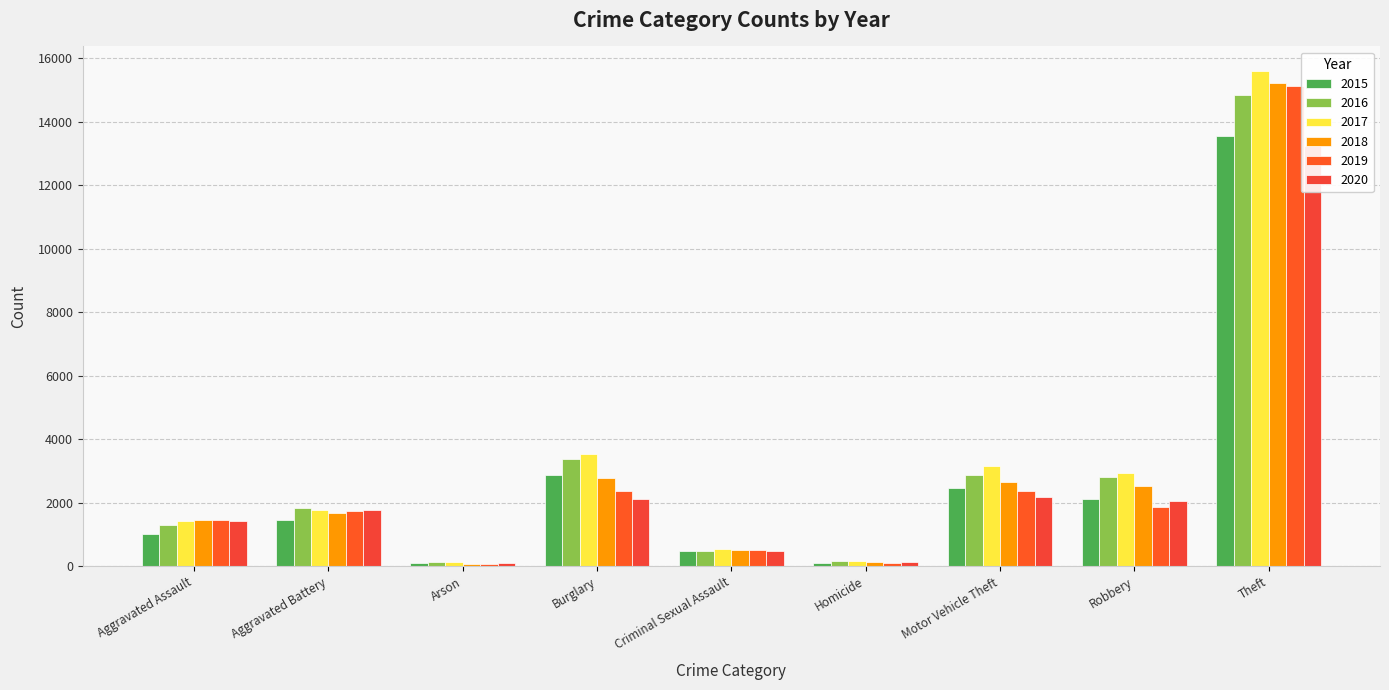

Where is 2019 nearest to the value 7604?

Burglary